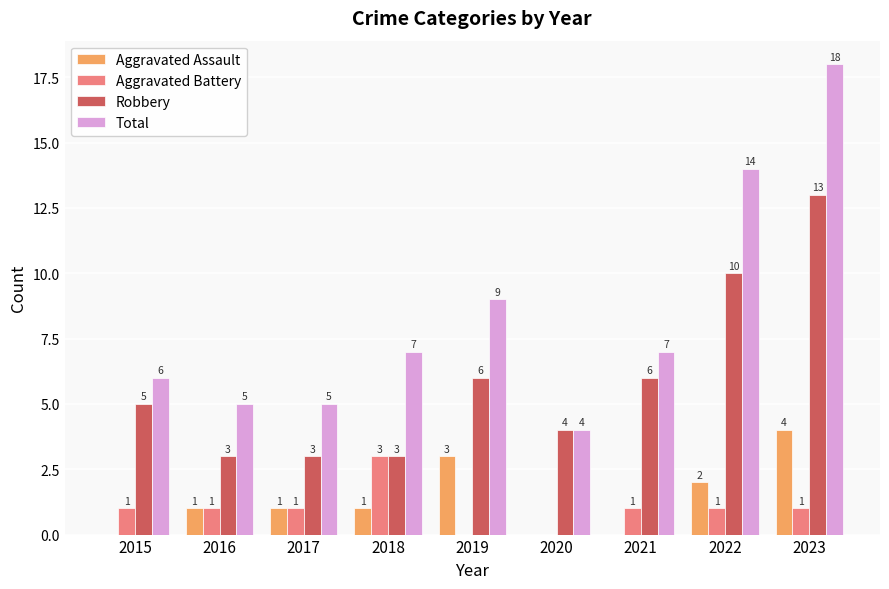

Which category has the highest value across all series?

2023